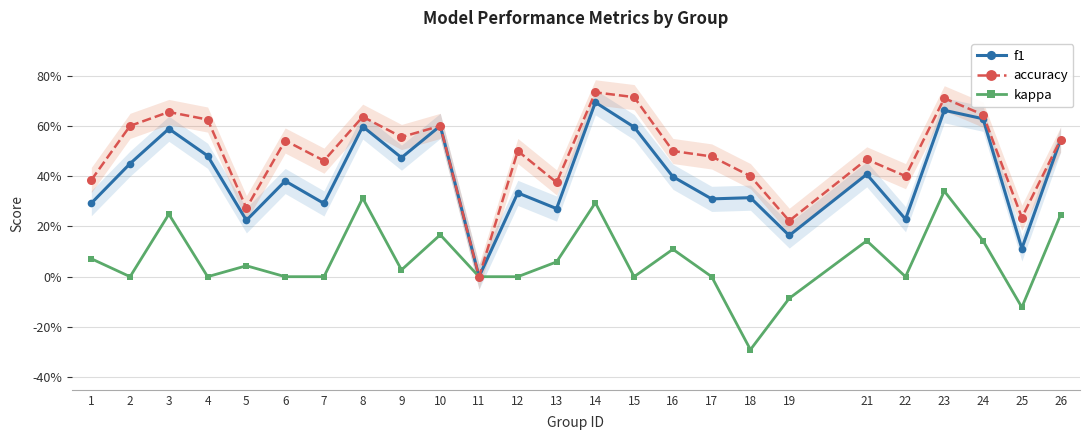

What is the sum of all kappa values?

1.7